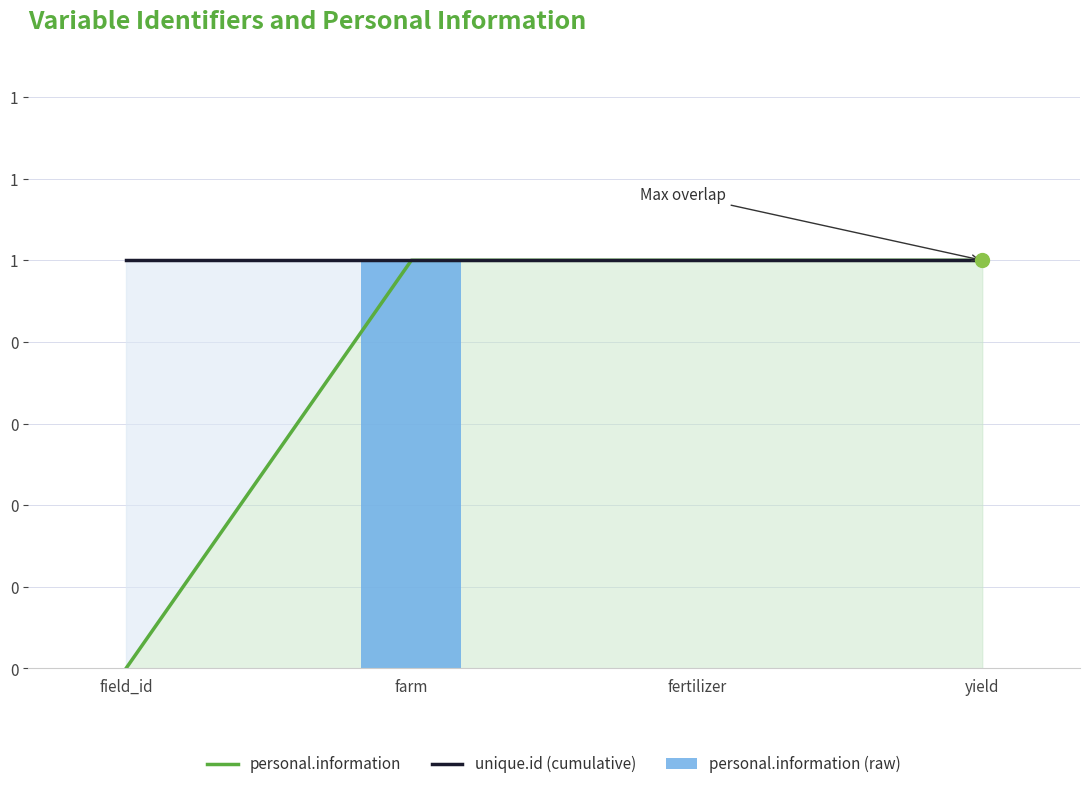

What is the total value across all series at yield?

2